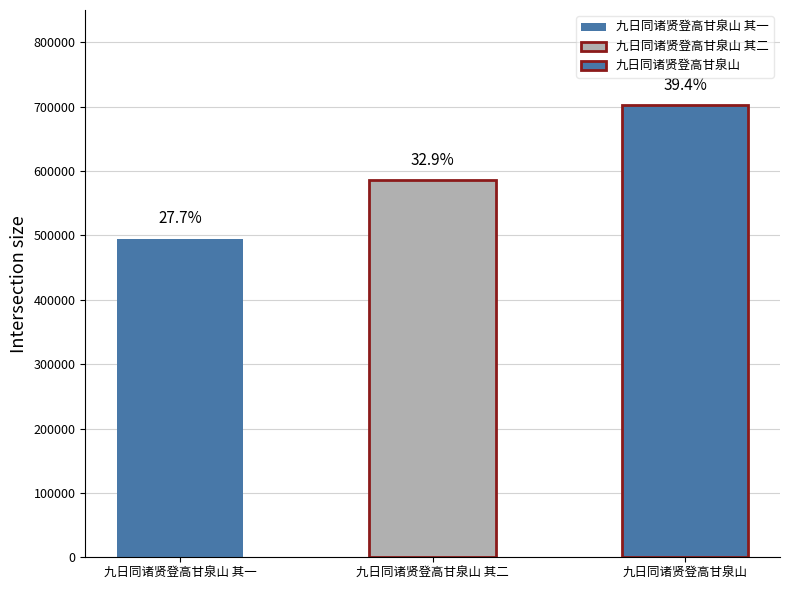

What is the label of the 2nd bar from the right?

九日同诸贤登高甘泉山 其二